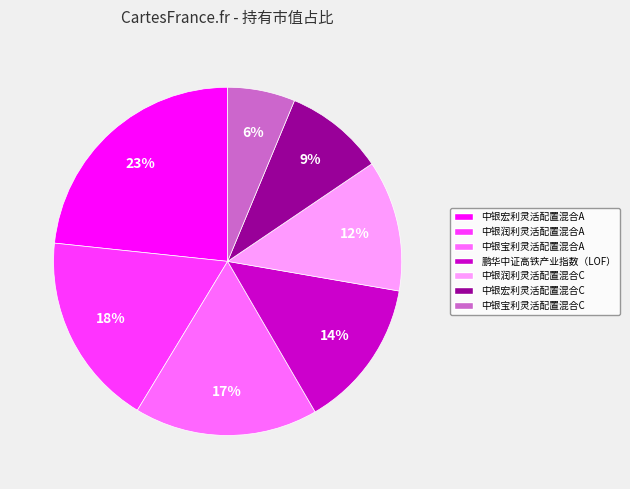

To the nearest percent, what is the average slice percentage?

14%